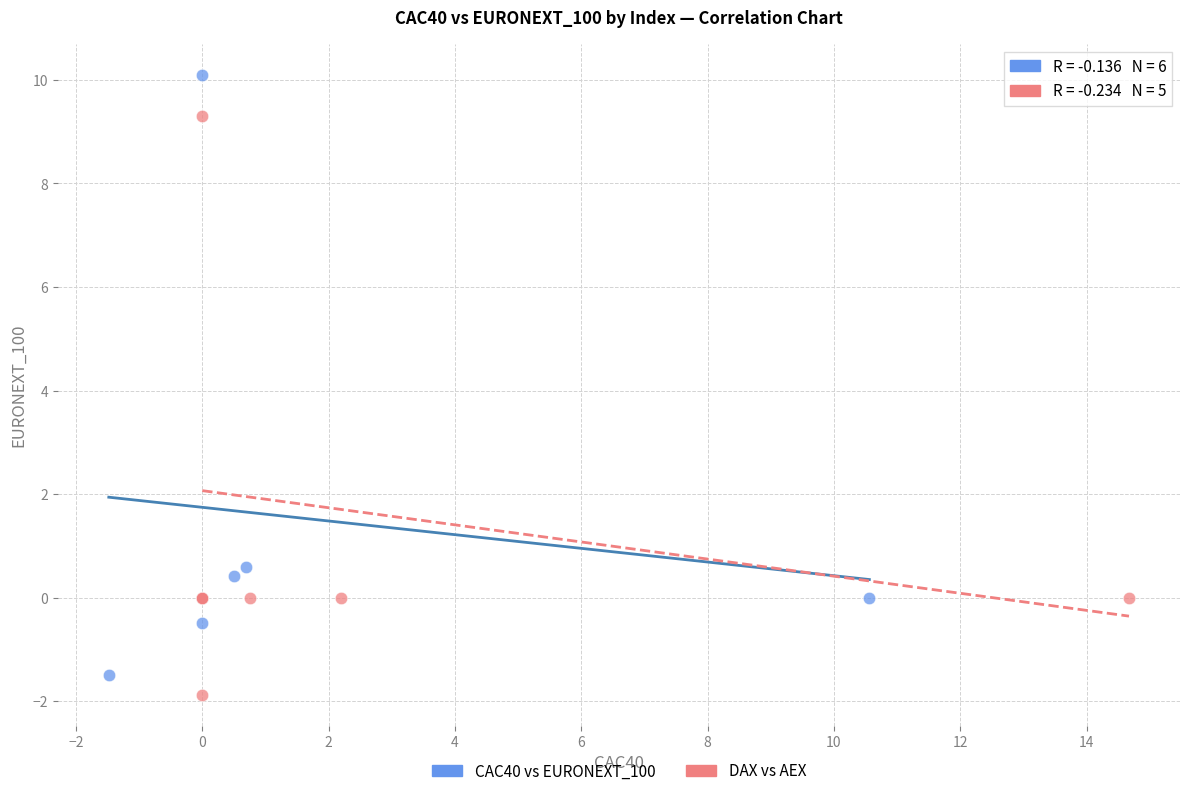

Which series contains the highest Y value?

CAC40 vs EURONEXT_100